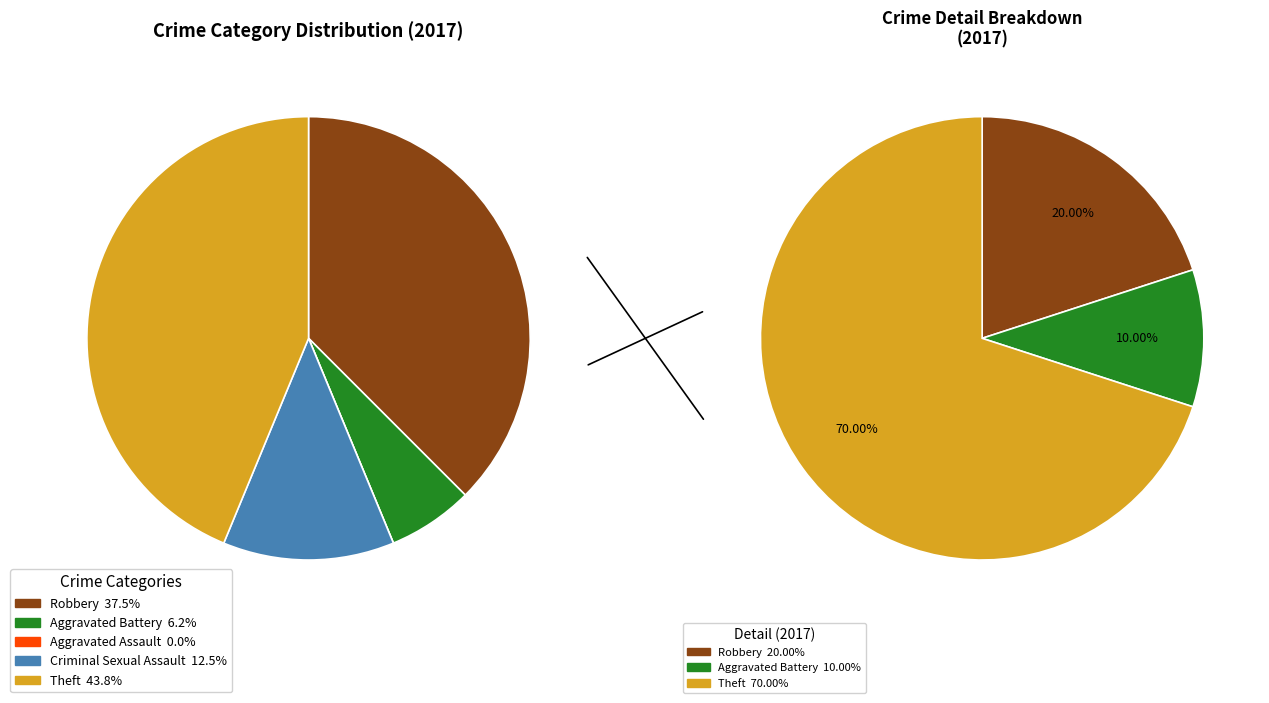

The Robbery slice represents 49% of the pie. True or false?

False